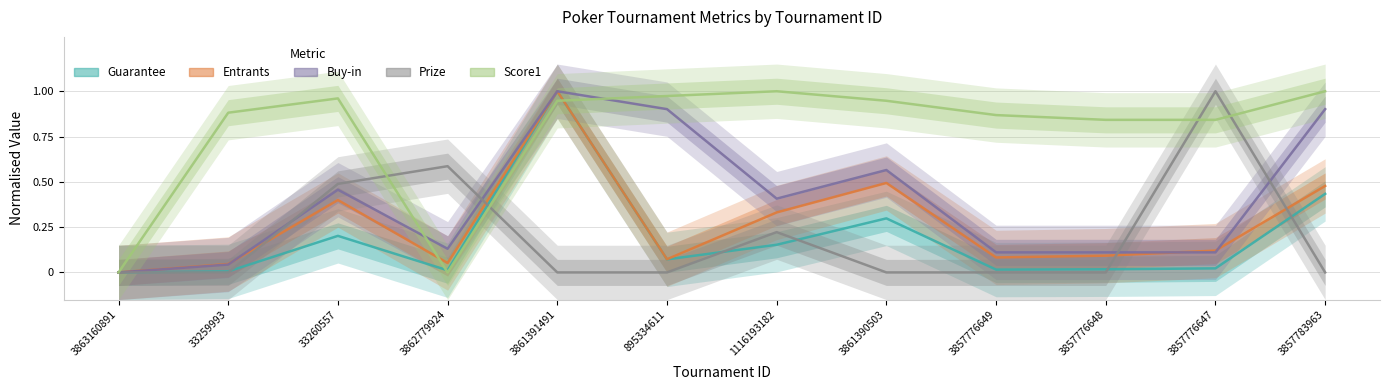

How many lines are shown in the chart?

5